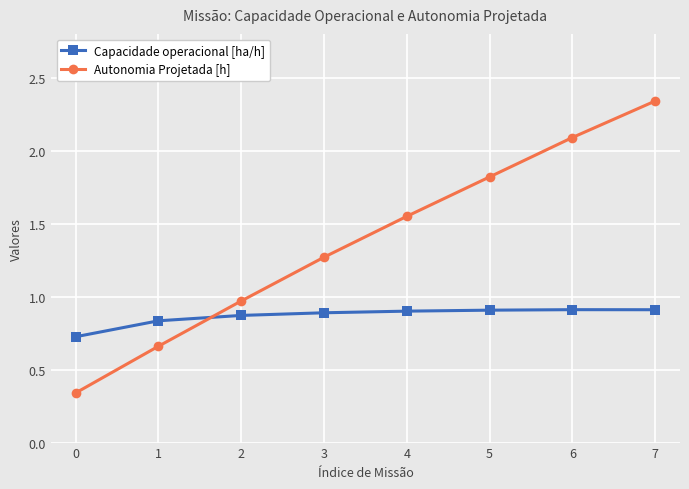

Is it true that Capacidade operacional [ha/h] equals 1.2 at 6?

False